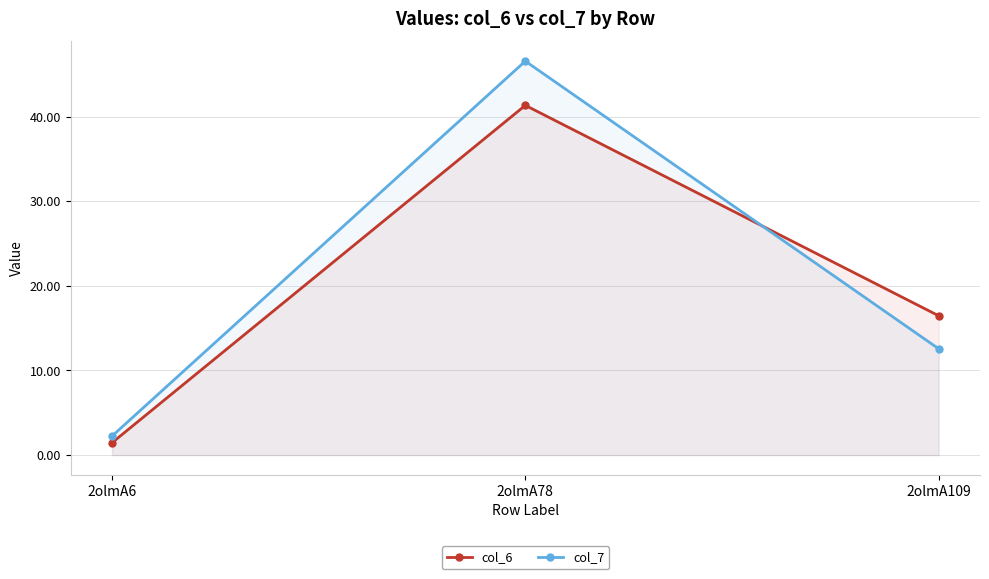

Rank the categories by col_6 value from lowest to highest.

2olmA6, 2olmA109, 2olmA78